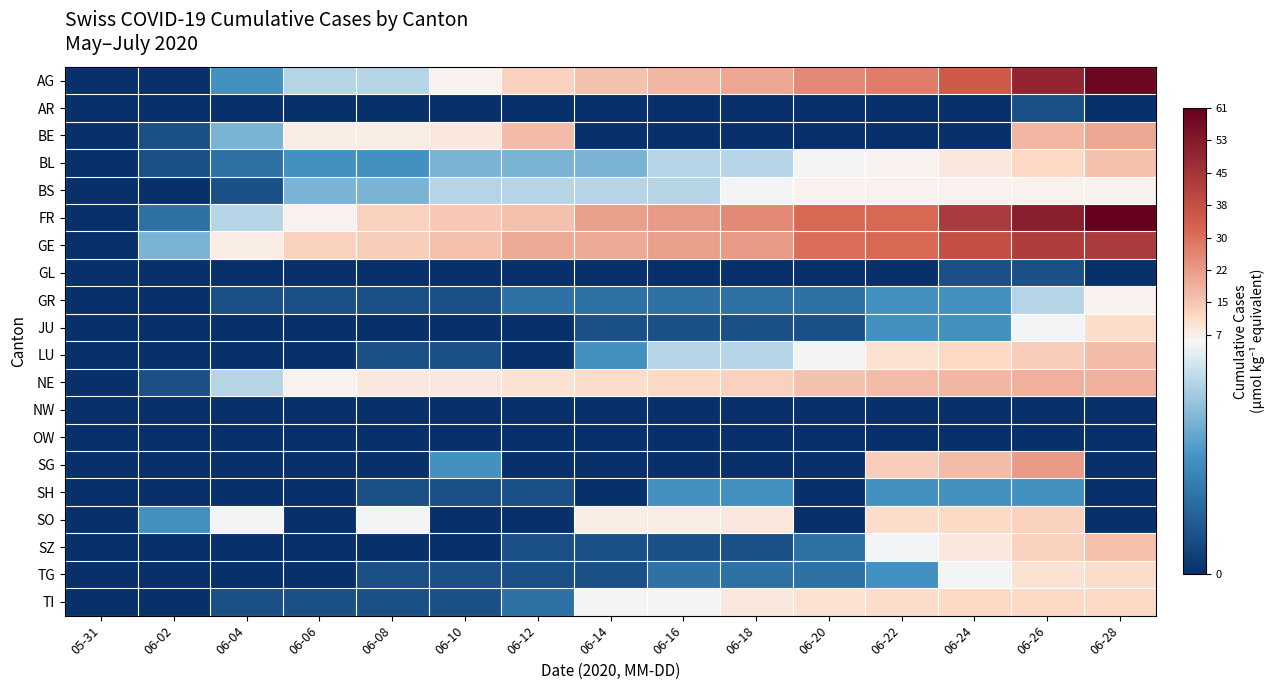

Between 05-31 and 06-28, which is larger?

06-28